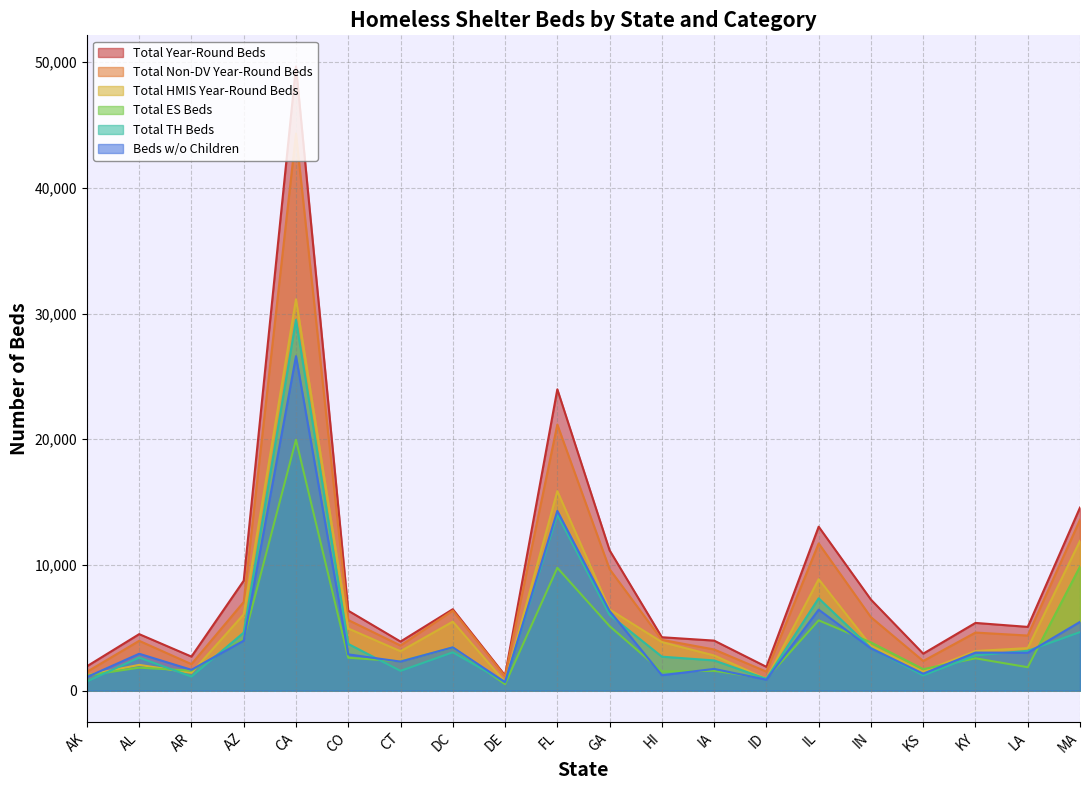

How many interior local valleys does the Total_Non_DV series have?

6